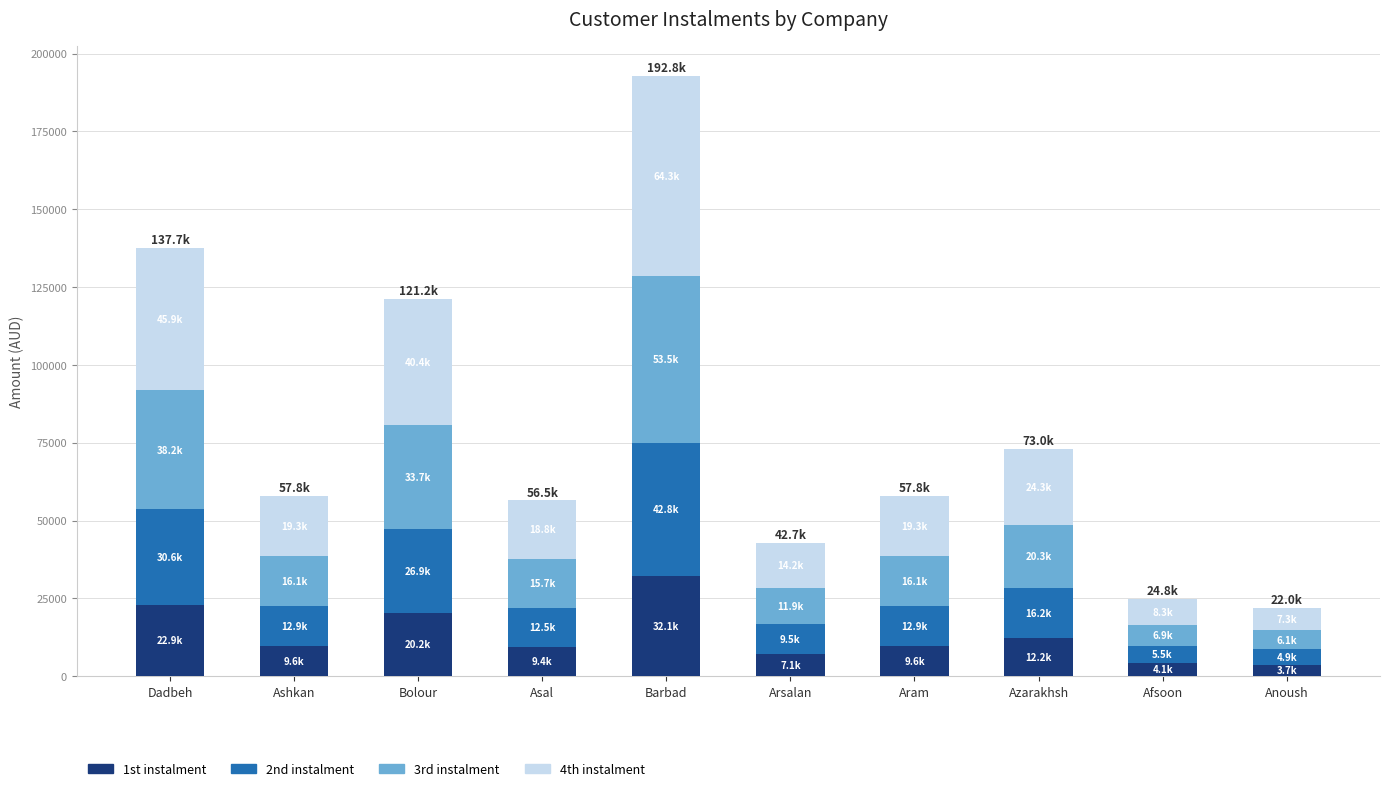

At which label does 1st instalment reach its peak?

Barbad